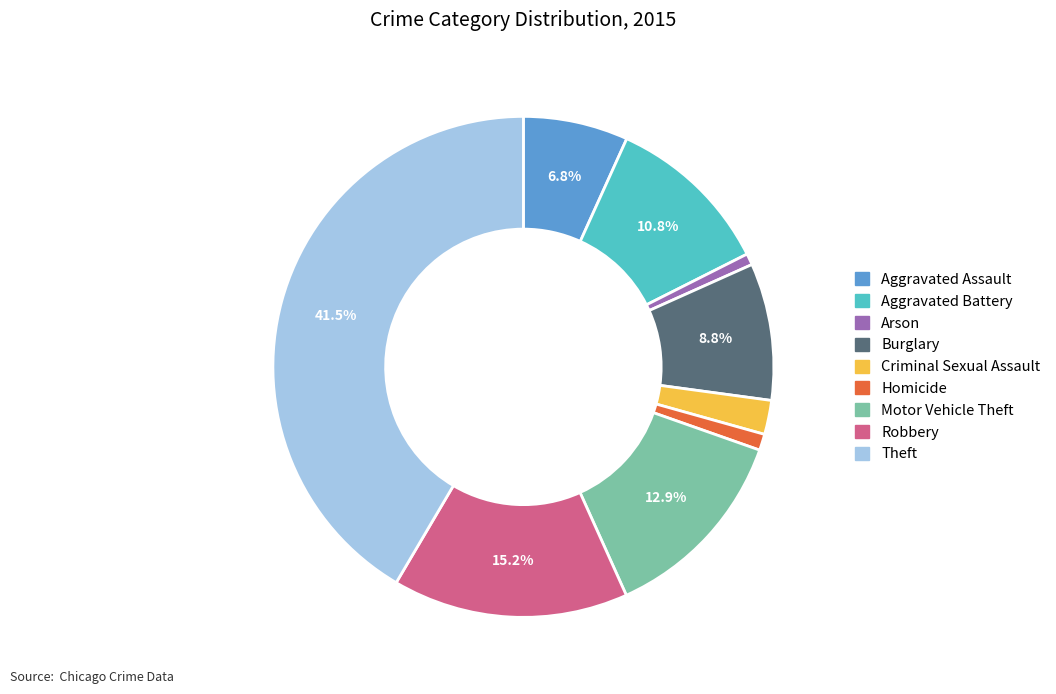

Is it true that Homicide is 1% of the pie?

True